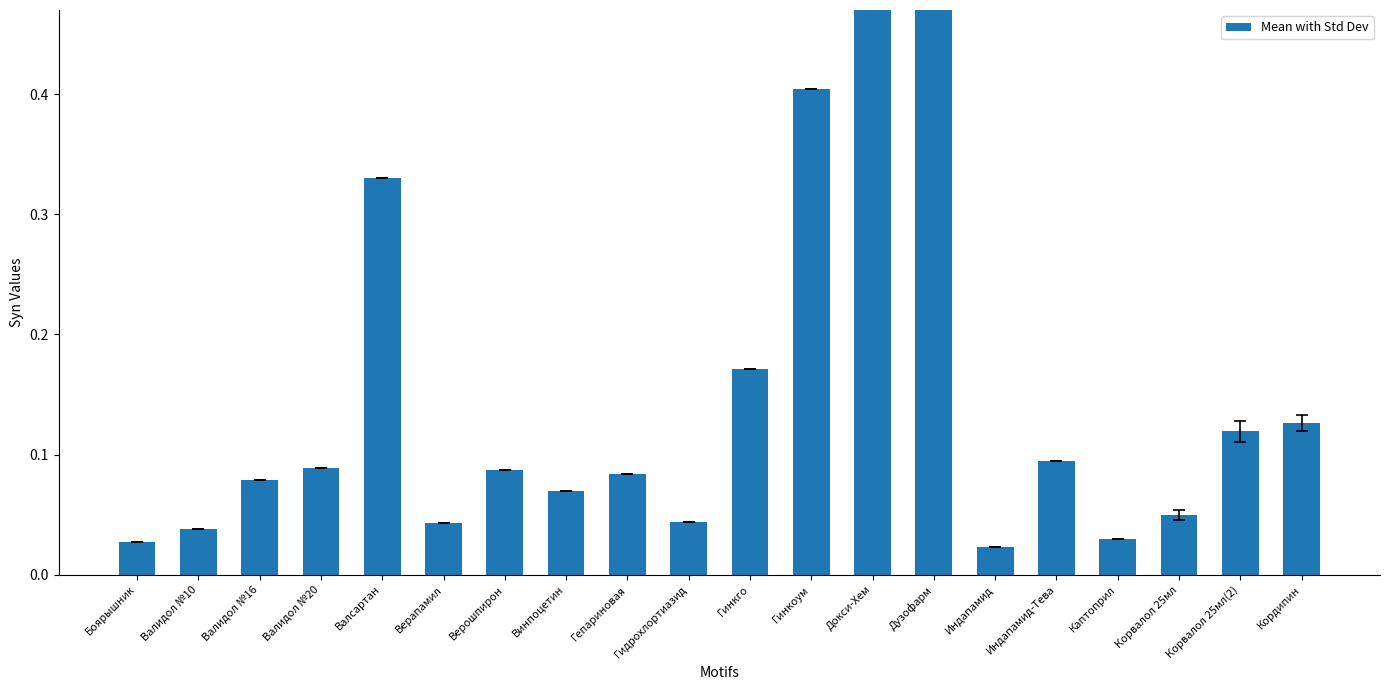

The value at Каптоприл is 0.0. True or false?

False